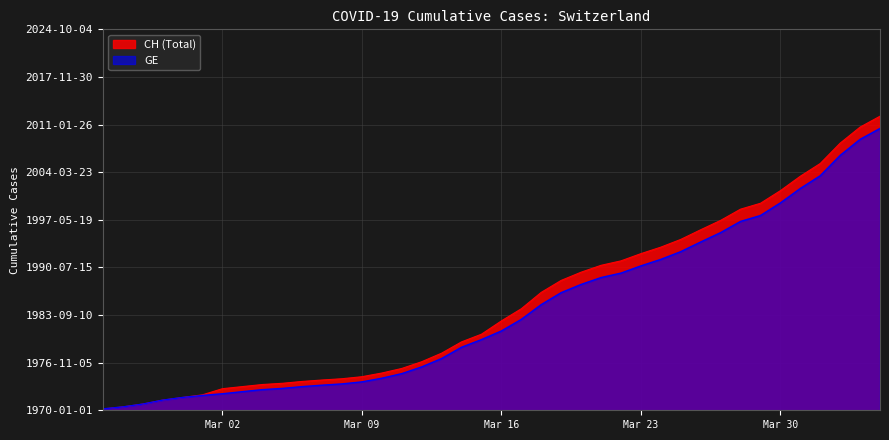

What is the difference between the CH values at 2020-03-30 and 2020-04-01?

1427